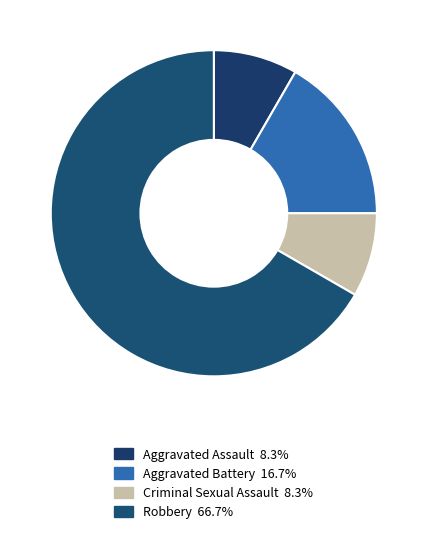

Rank the categories by value from lowest to highest.

Aggravated Assault, Criminal Sexual Assault, Aggravated Battery, Robbery